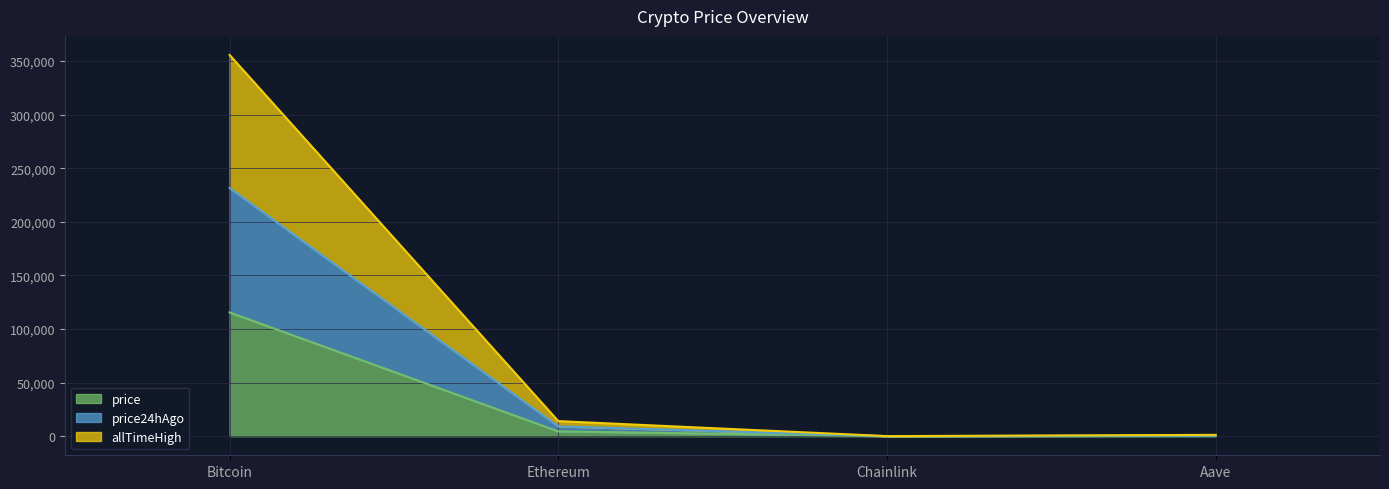

What is the value of the allTimeHigh point at the 1st from the left?

355721.0